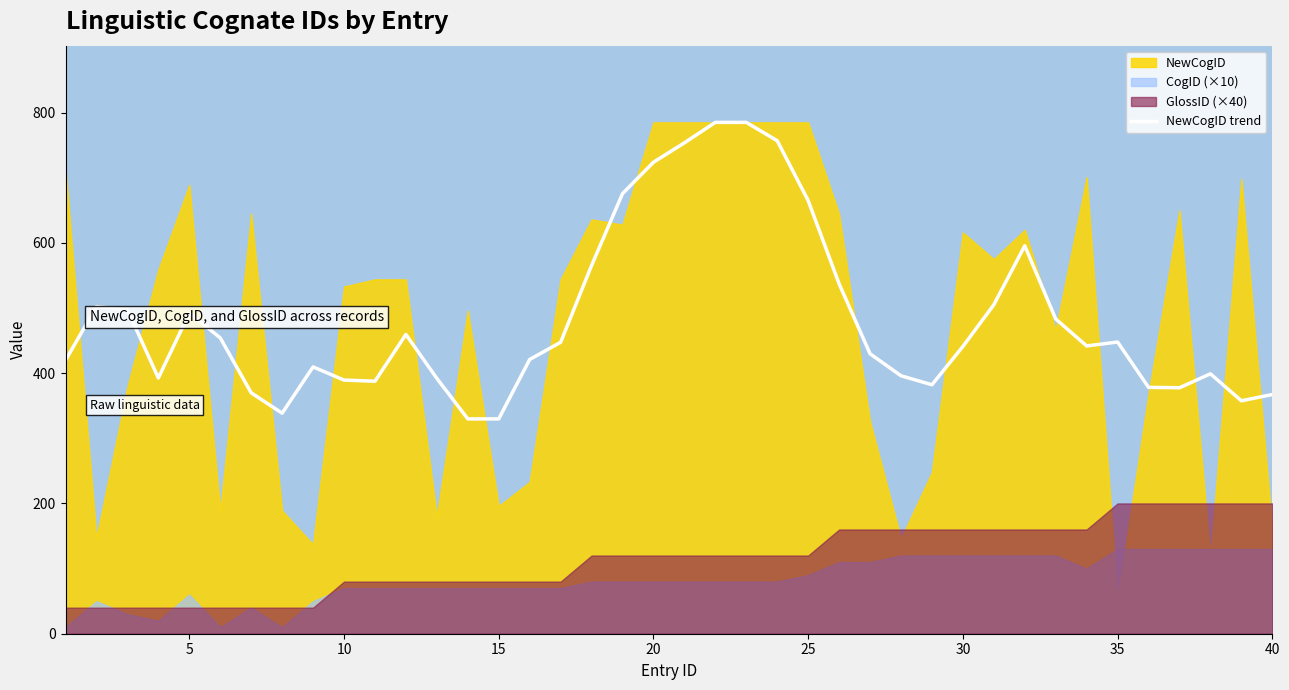

True or false: NewCogID trend has a value of 220.9 at 25.

False